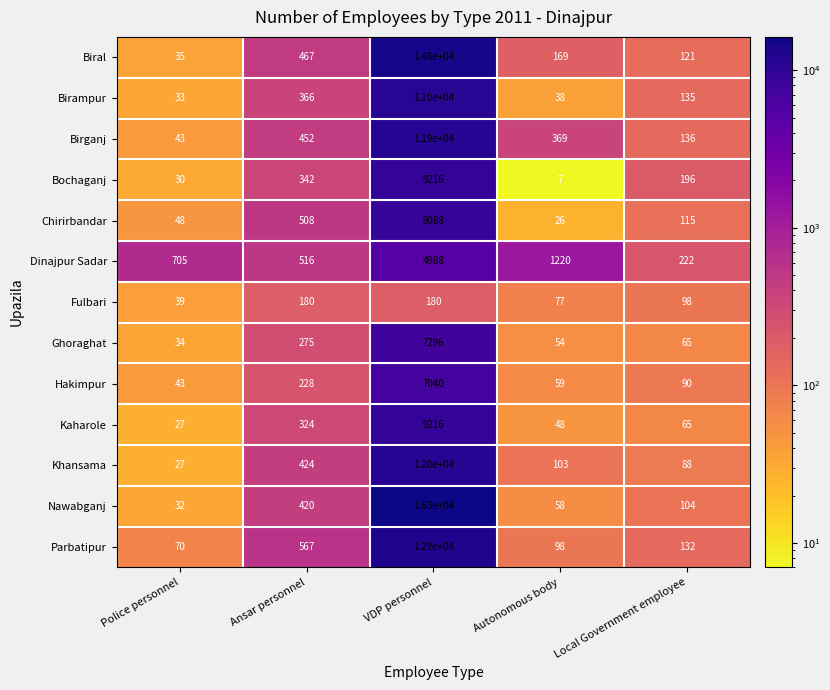

At which category does the chart reach its minimum across all series?

Autonomous body